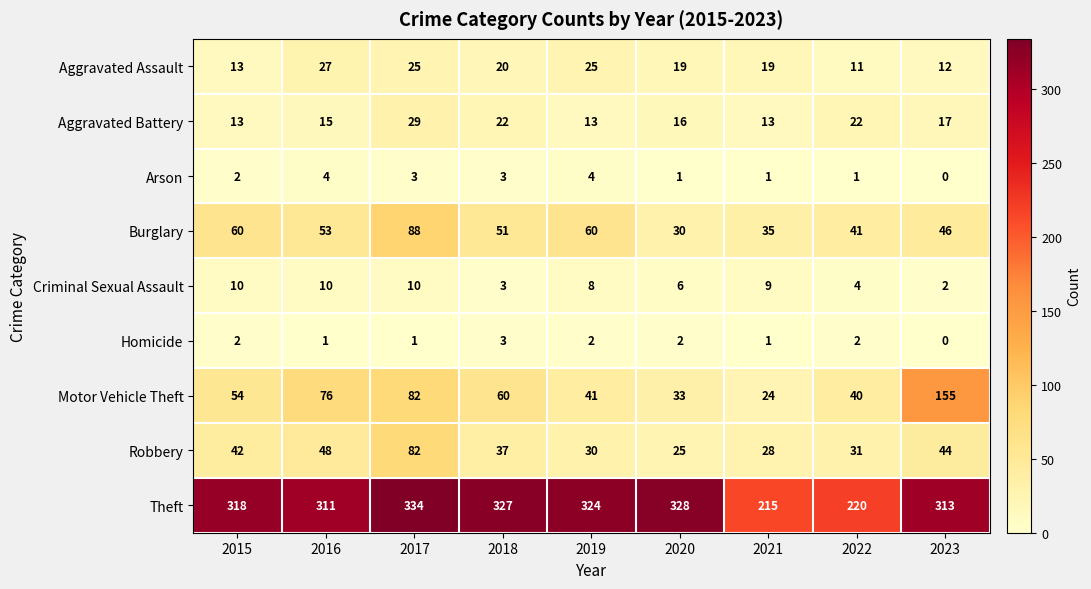

What is the sum of the Burglary values at 2019 and 2016?

113